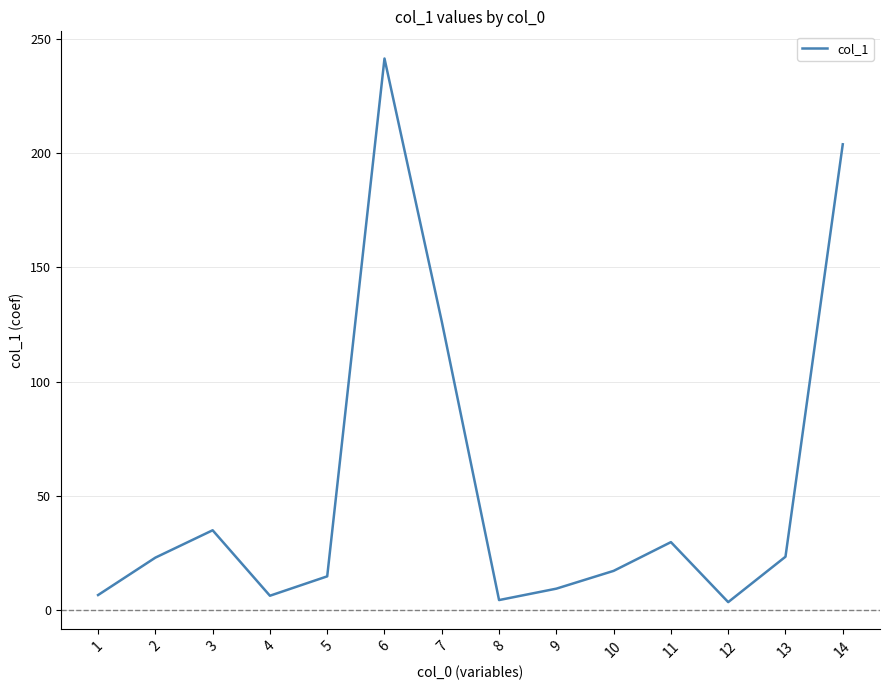

Between 7 and 13, which is larger?

7